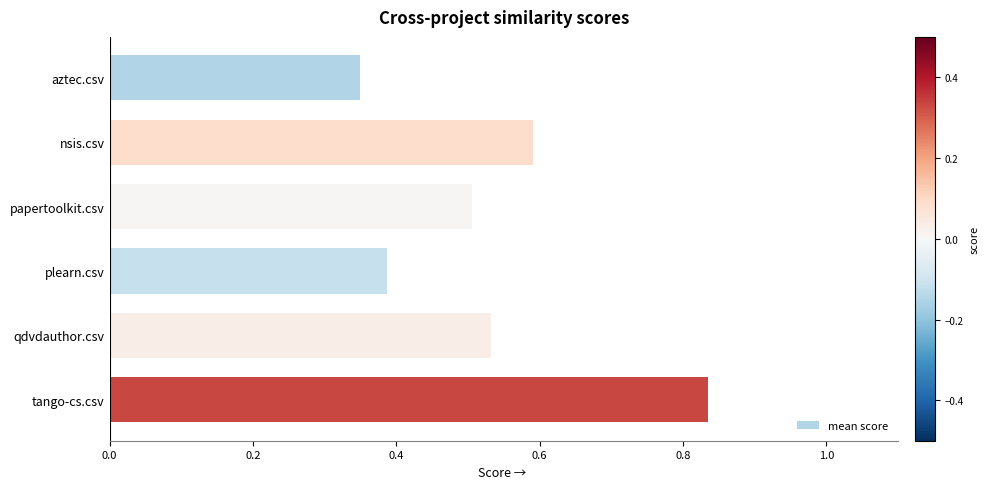

Where is the data nearest to the value 0?

aztec.csv